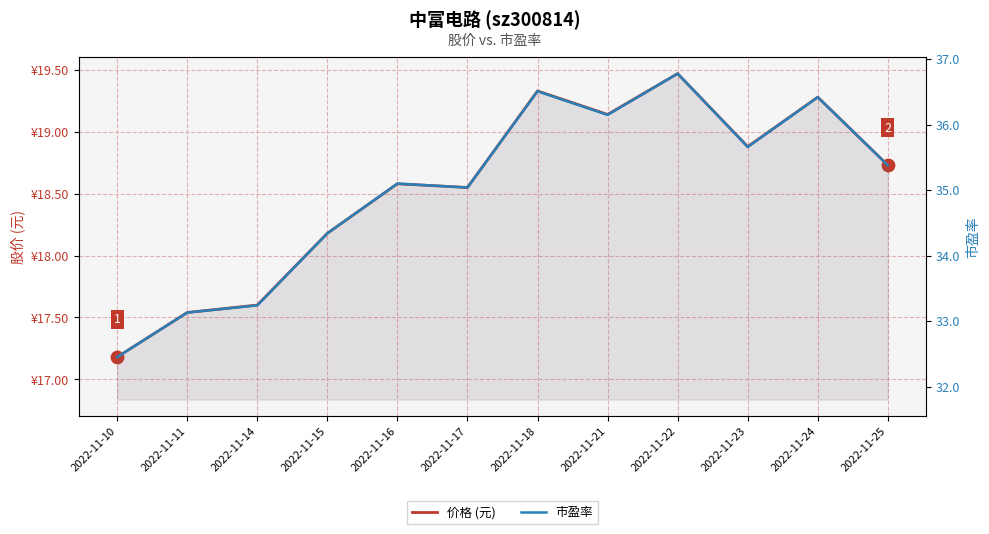

At which category is the sum across all series the highest?

2022-11-22